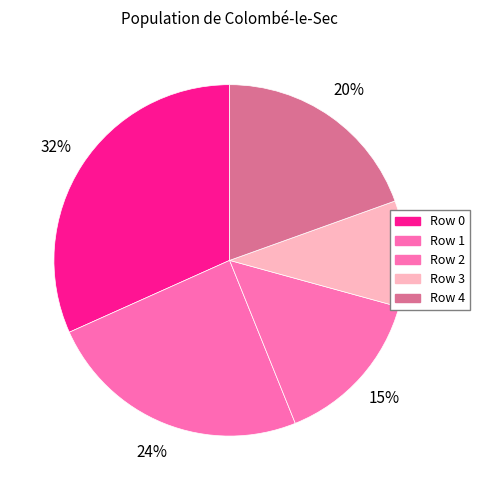

The Row 3 slice represents 10% of the pie. True or false?

True